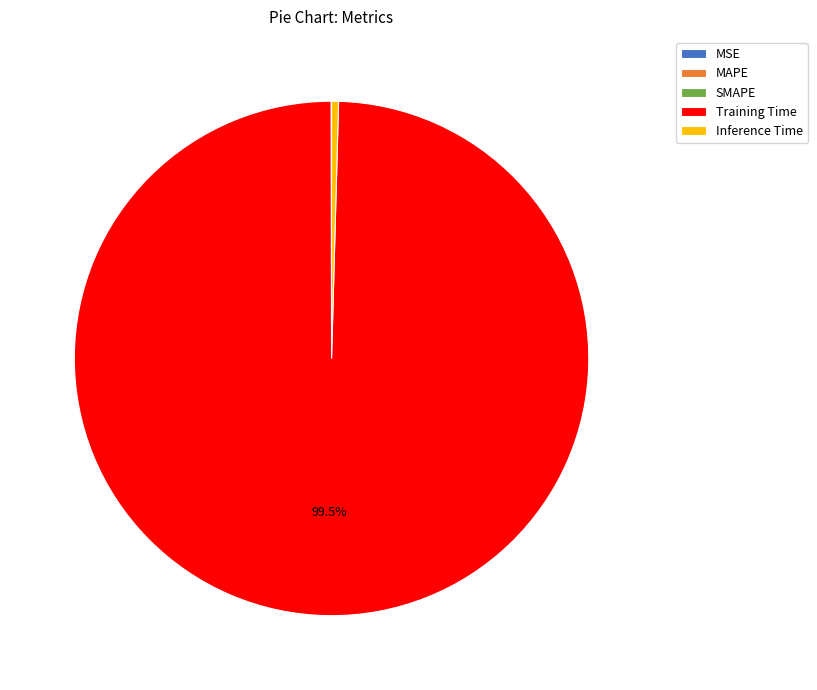

What is the majority slice?

Training Time